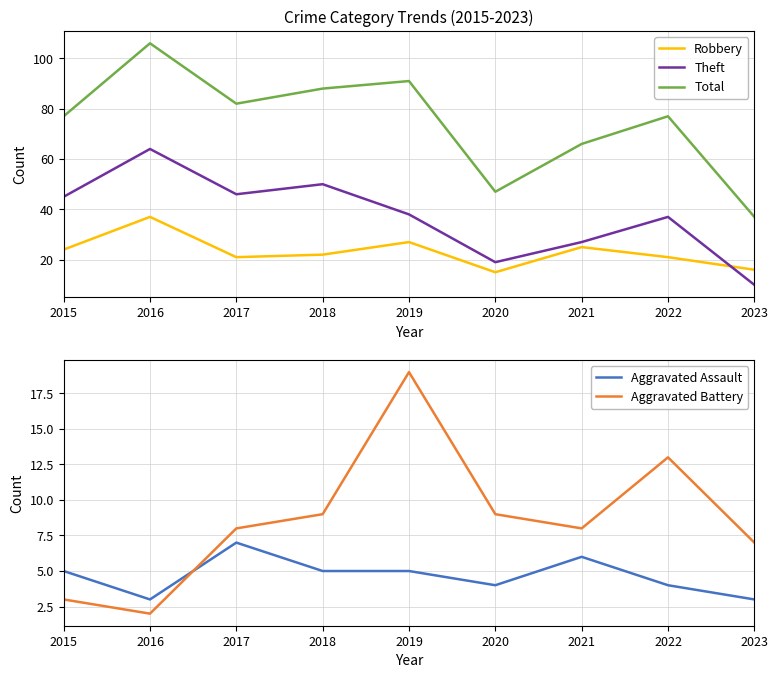

Where is Total nearest to the value 71?

2021